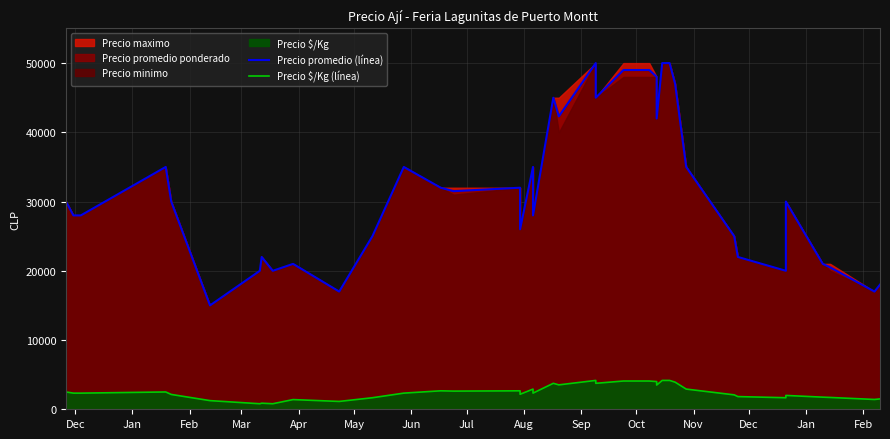

True or false: Precio promedio (línea) and Precio $/Kg (línea) cross at least once.

False